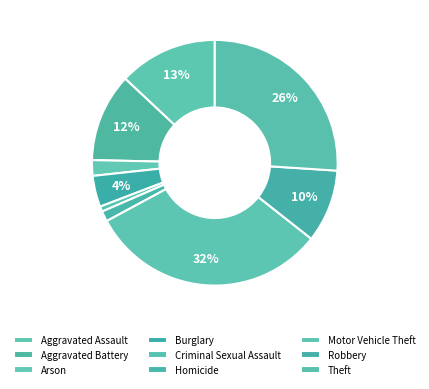

Which slice is the largest?

Motor Vehicle Theft